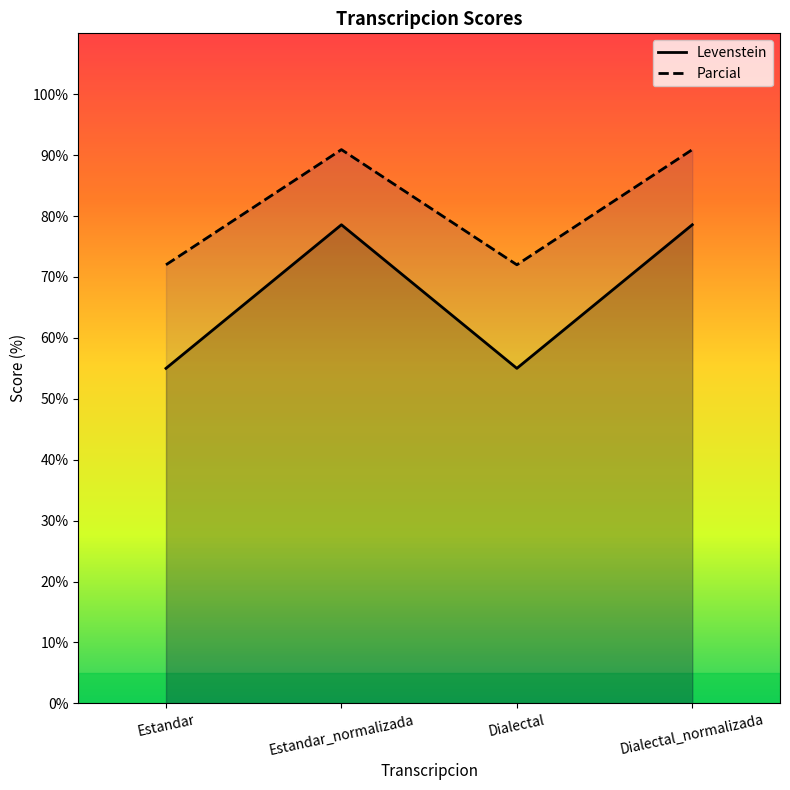

True or false: Levenstein and Parcial intersect in this chart.

False